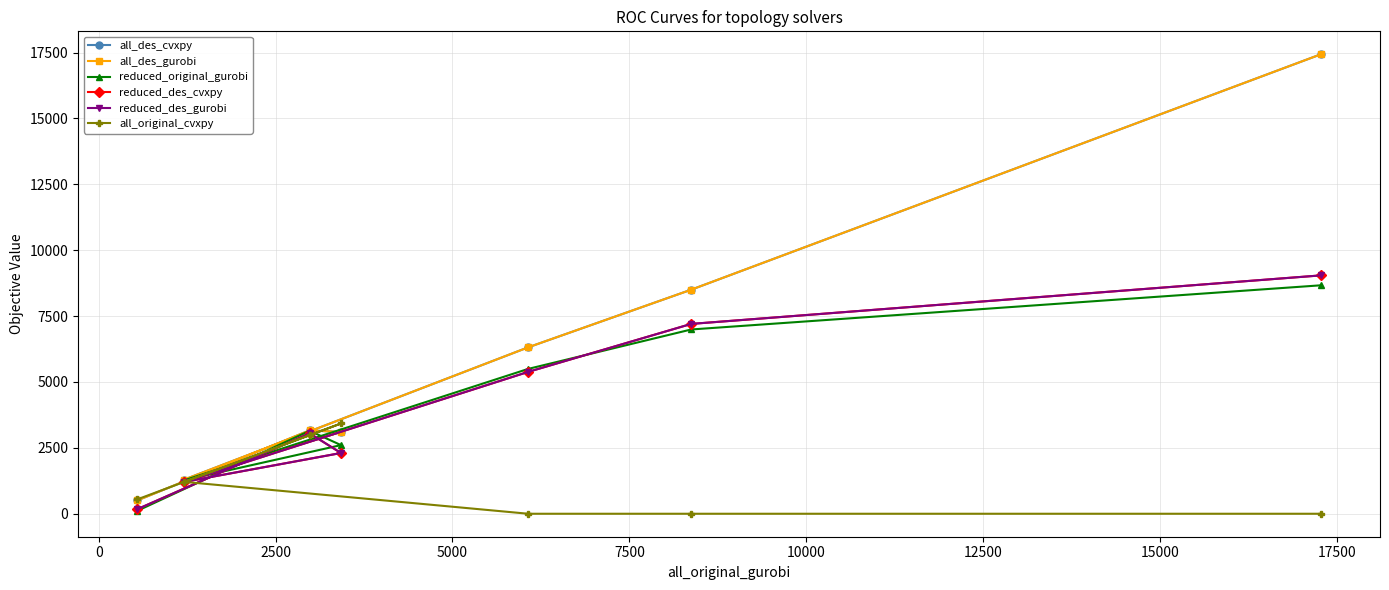

What is the difference between the maximum and minimum values in the reduced_original_gurobi series?

8560